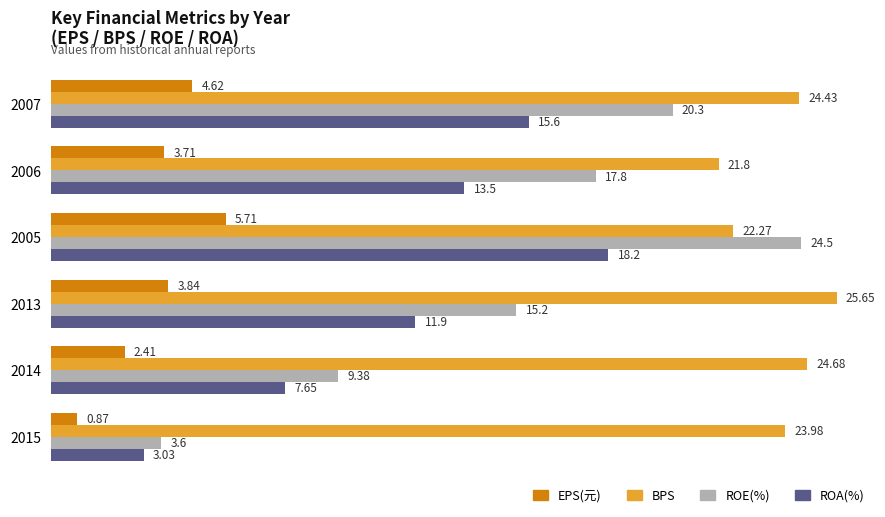

Rank the series by their maximum value, from lowest to highest.

EPS(元), ROA(%), ROE(%), BPS